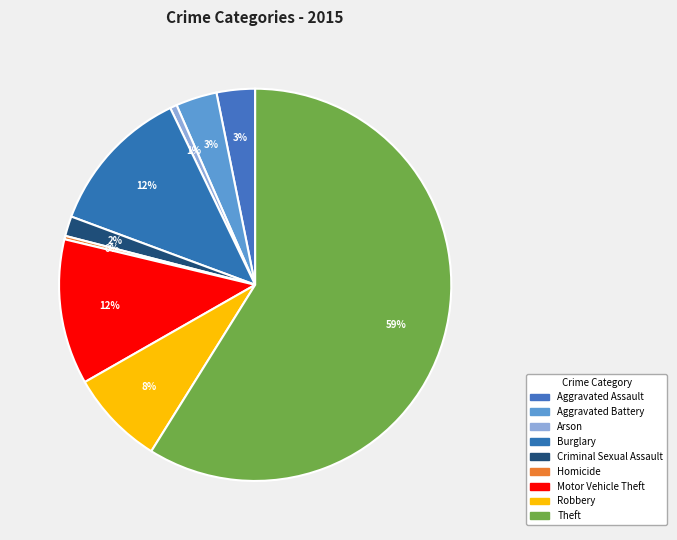

Count the number of slices in the pie.

9